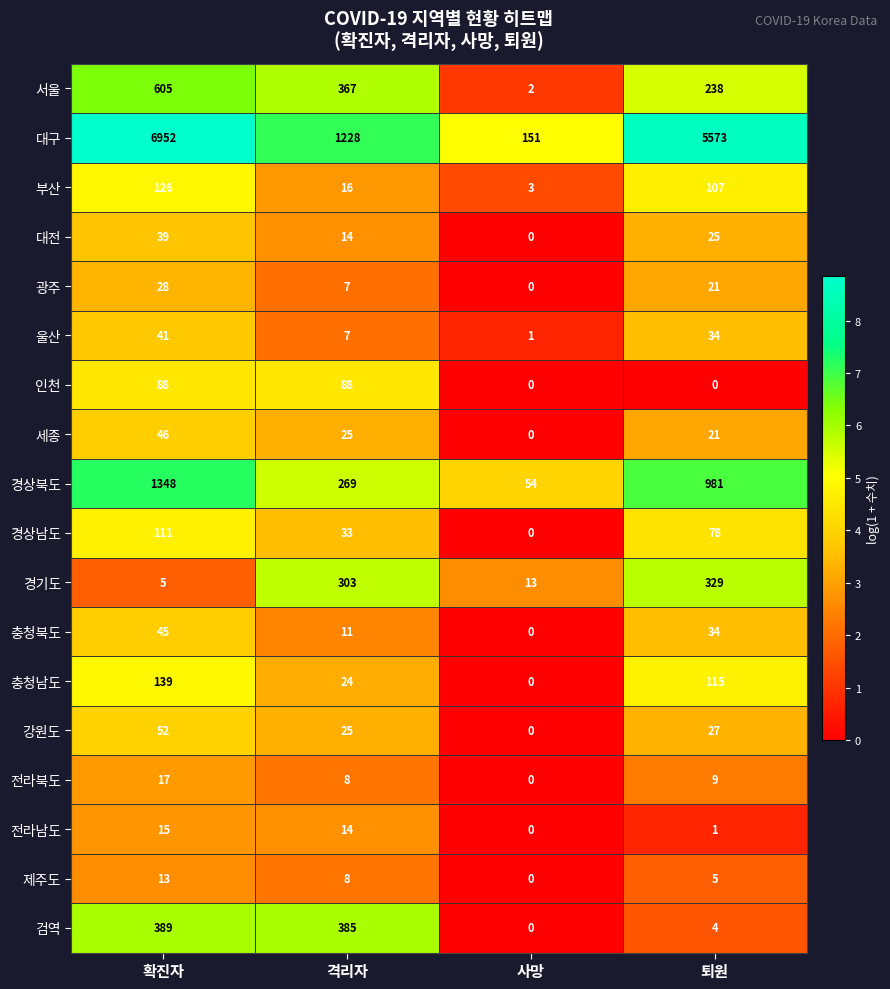

What is the difference between the highest and lowest values at 격리자?

1221